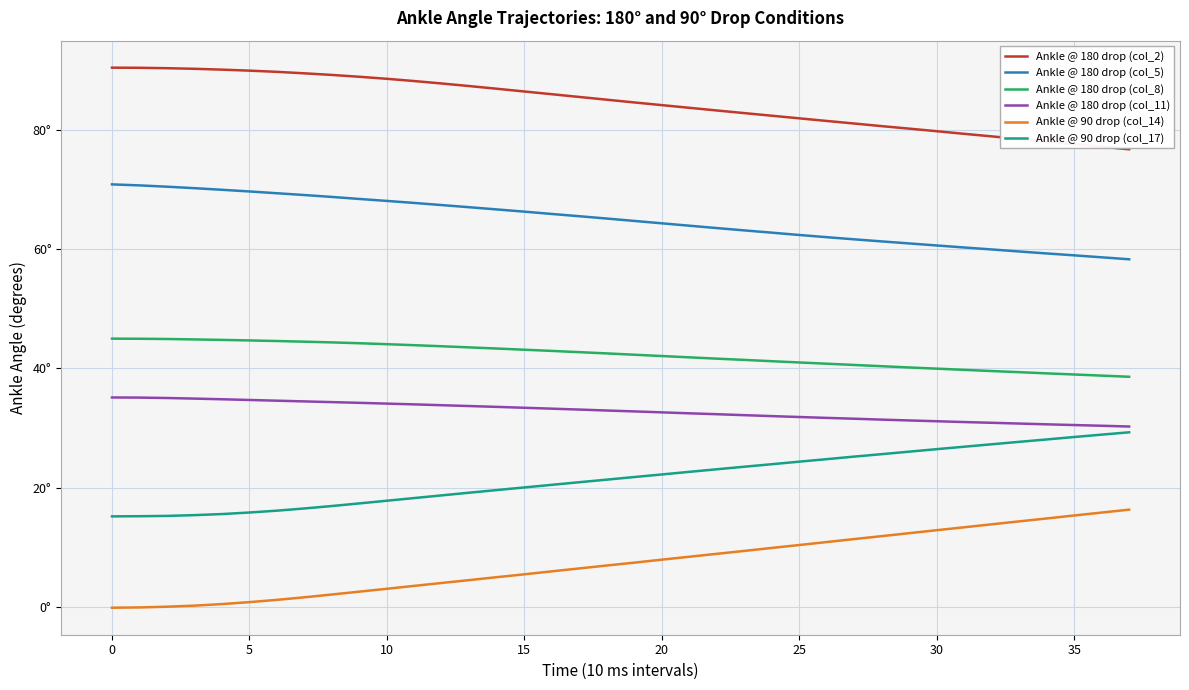

What are all the series names shown in the legend?

Ankle @ 180 drop (col_2), Ankle @ 180 drop (col_5), Ankle @ 180 drop (col_8), Ankle @ 180 drop (col_11), Ankle @ 90 drop (col_14), Ankle @ 90 drop (col_17)